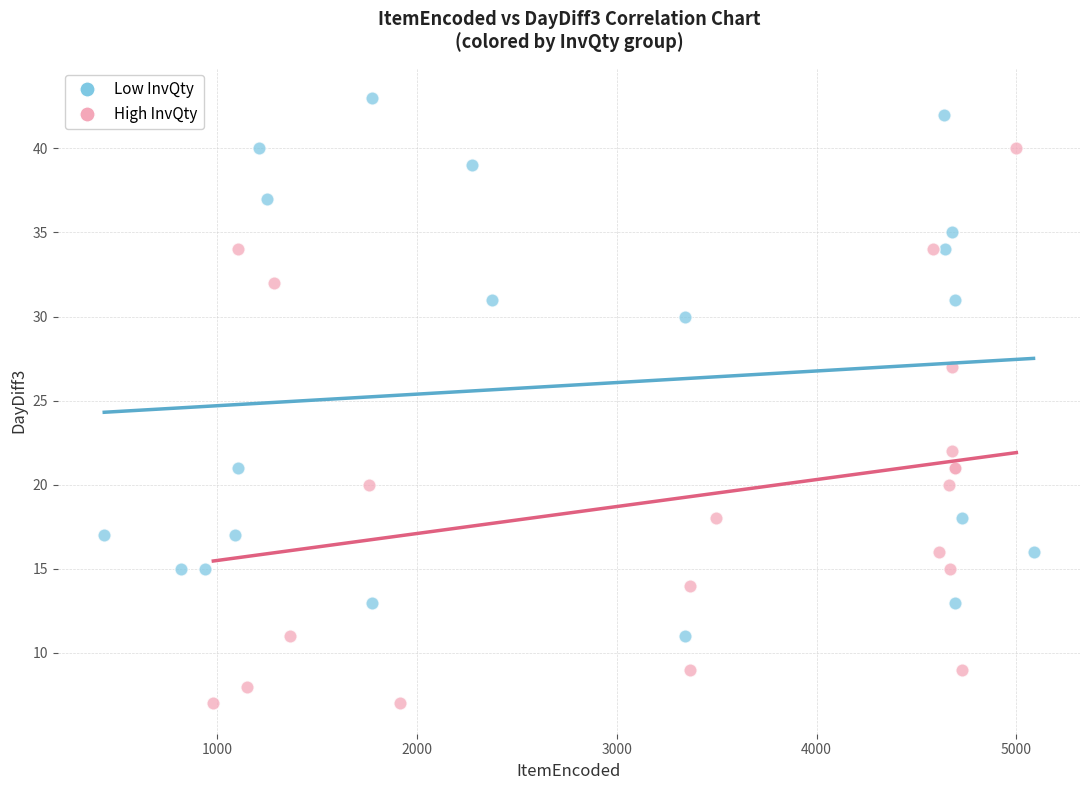

Which series contains the lowest Y value?

High InvQty